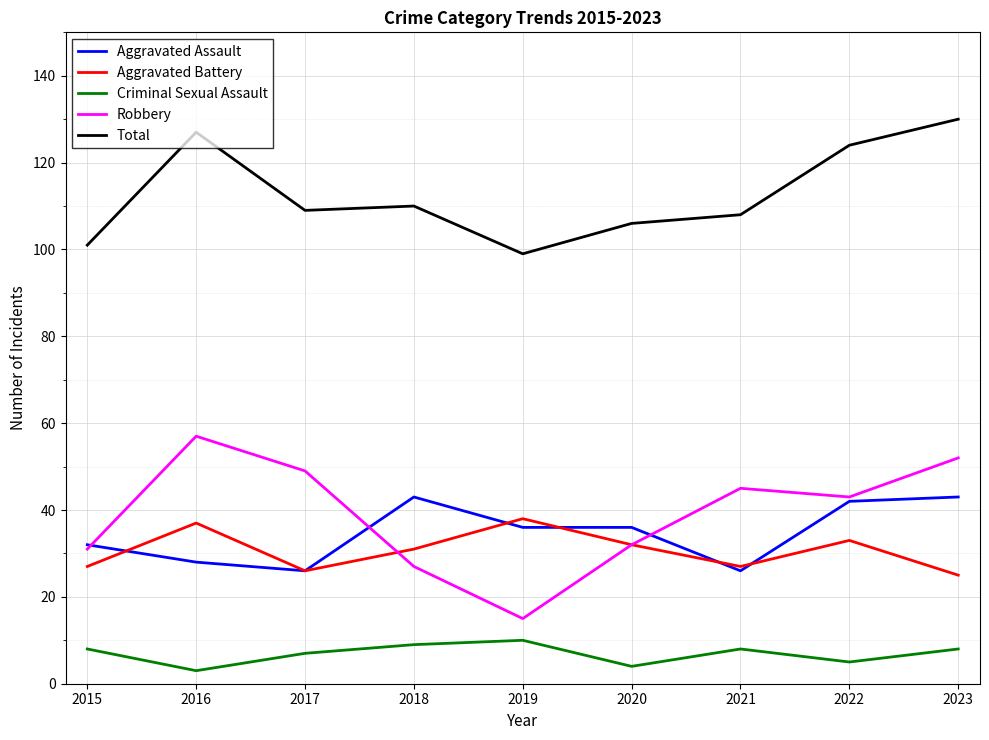

True or false: Criminal Sexual Assault and Aggravated Battery intersect in this chart.

False